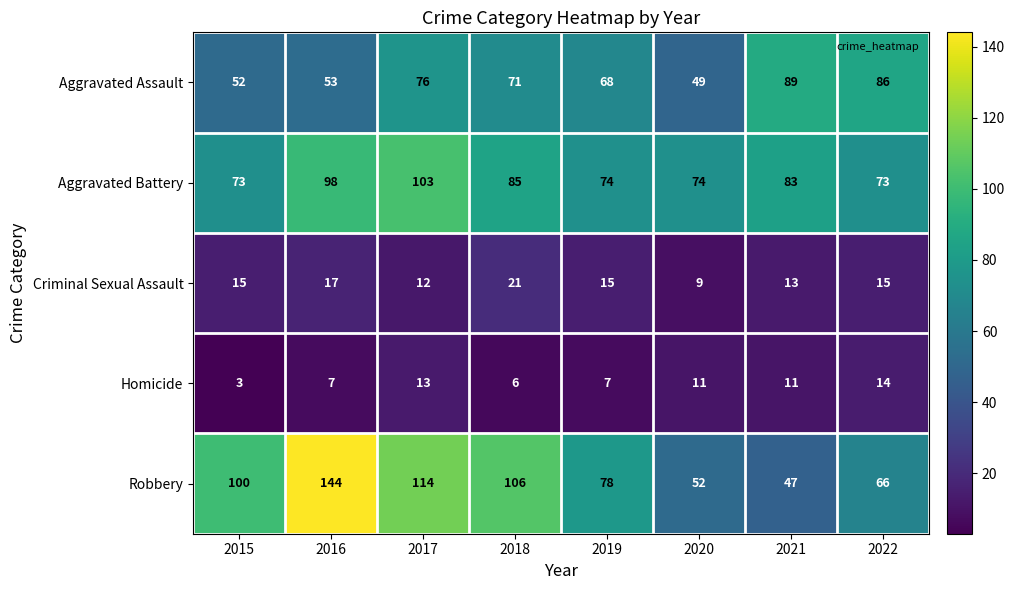

How many values in the Robbery series are below 100?

4